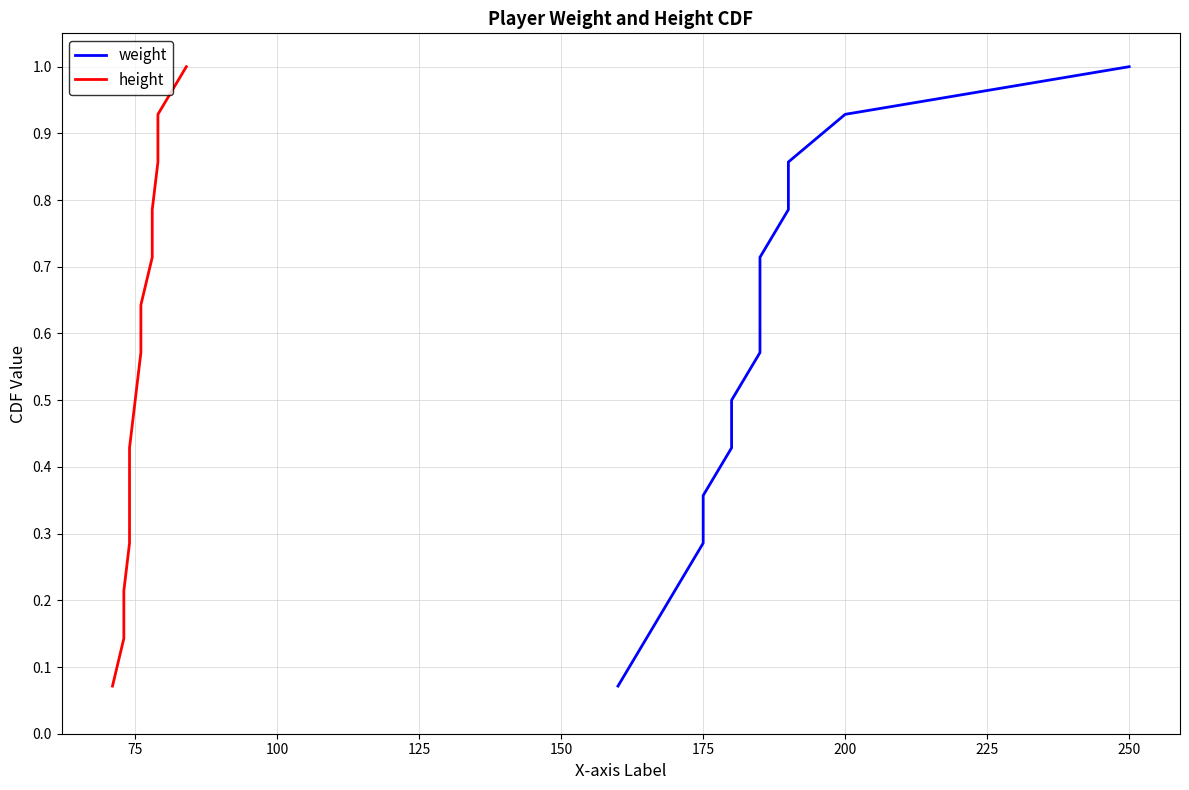

Rank the series at 100 from highest to lowest value.

weight, height